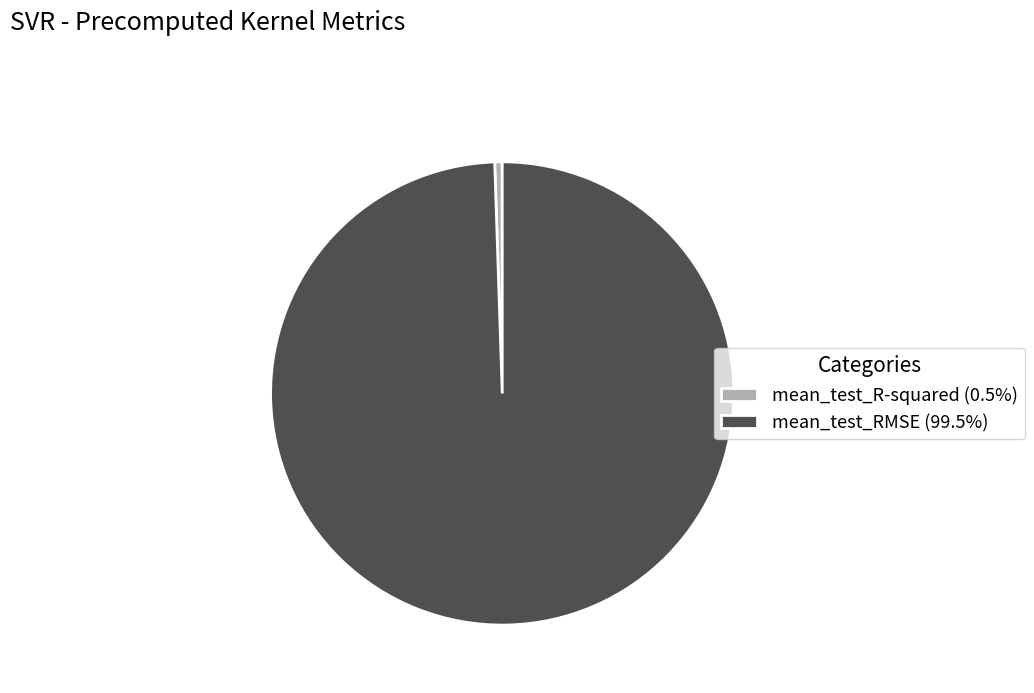

Which category accounts for the majority?

mean_test_RMSE